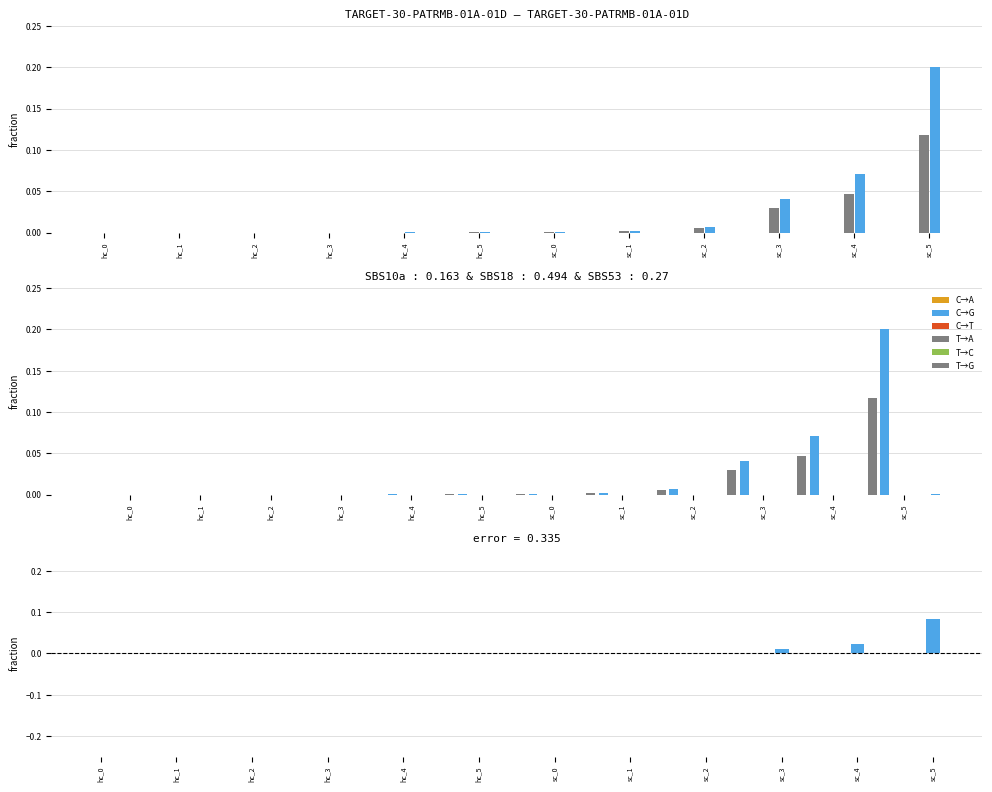

How many groups of bars are there?

12